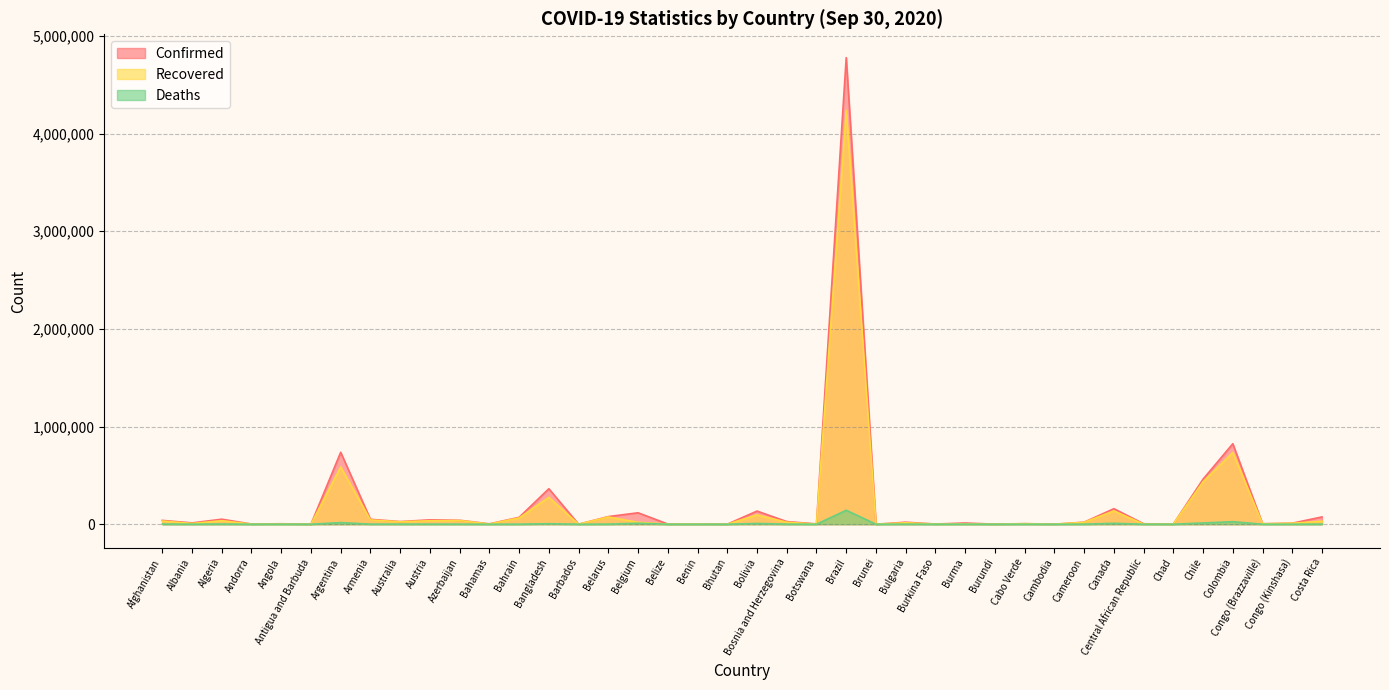

The value of Deaths at Bhutan is -81669. True or false?

False